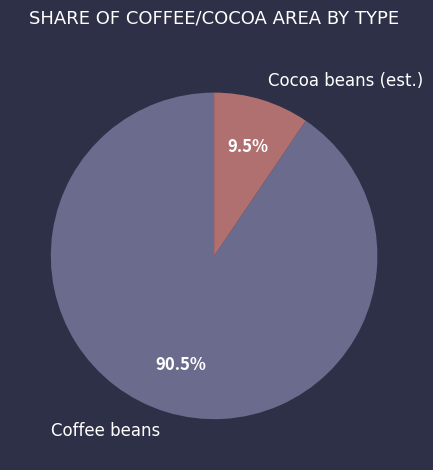

Combined, what portion of the pie is Cocoa beans and Coffee beans?

100.0%